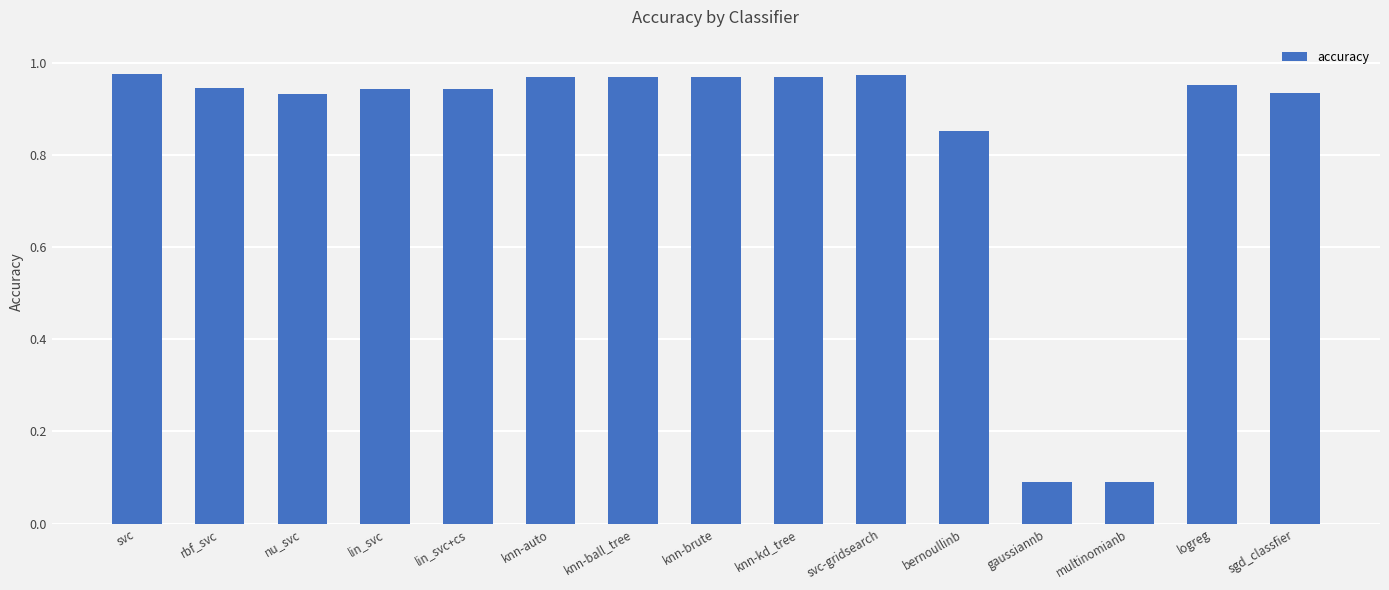

Is it true that the value at sgd_classfier is 0.5?

False